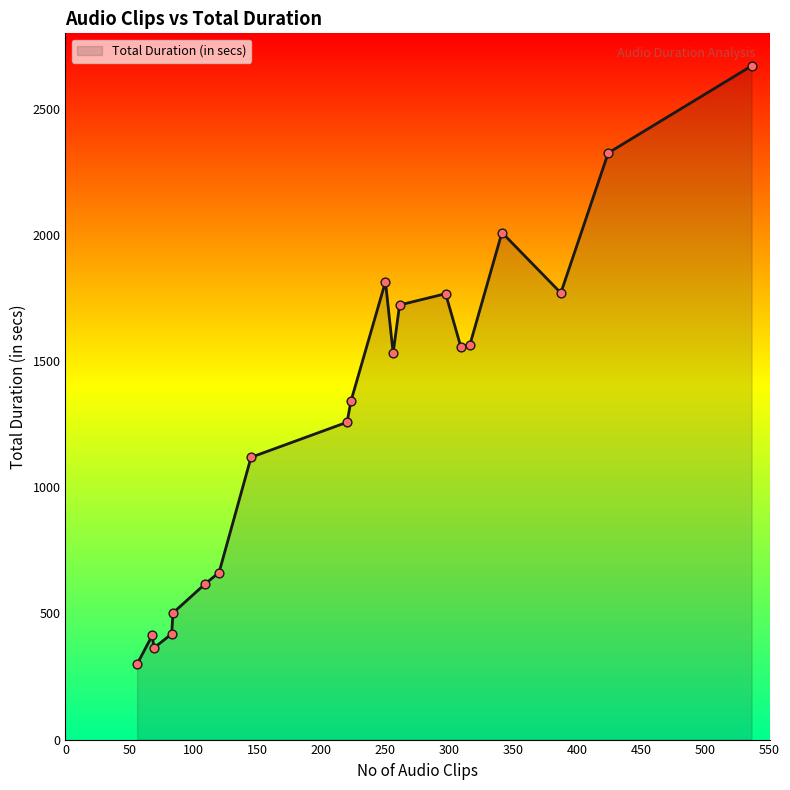

What is the greatest value displayed?

2670.8